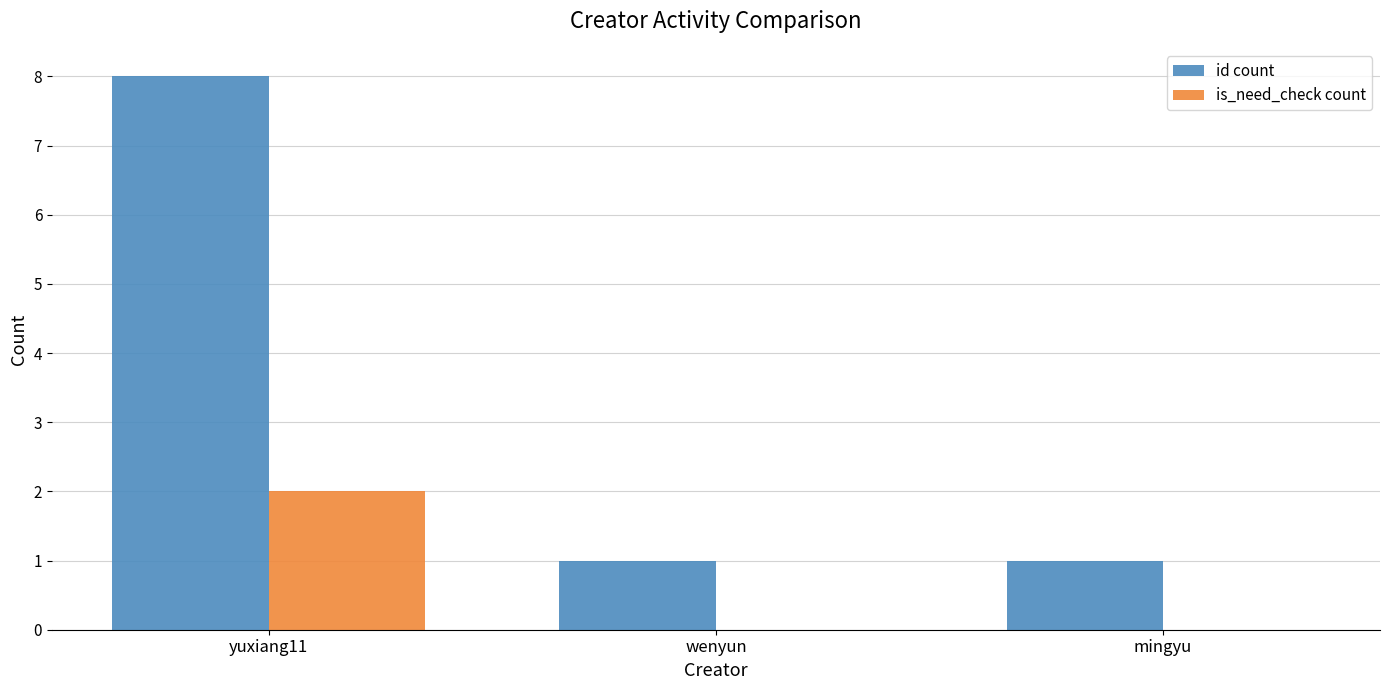

What is the sum of all id count values?

10